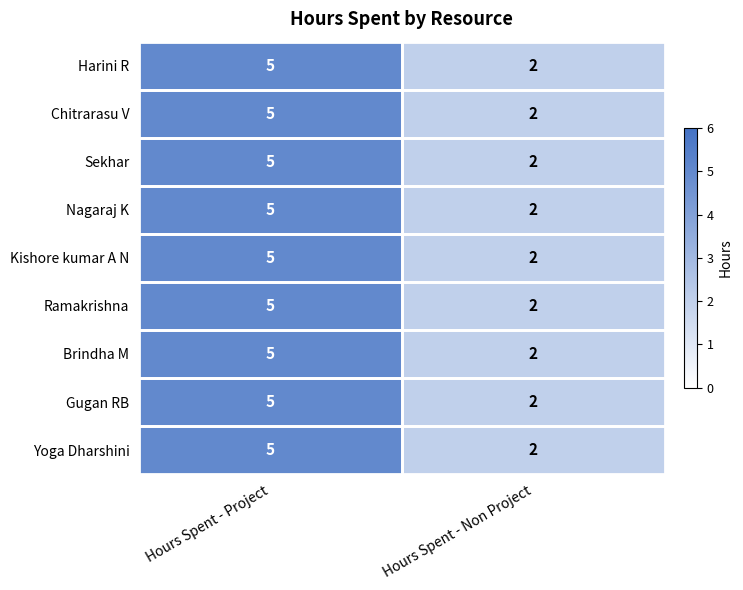

At which label does Gugan RB reach its minimum?

Hours Spent - Non Project